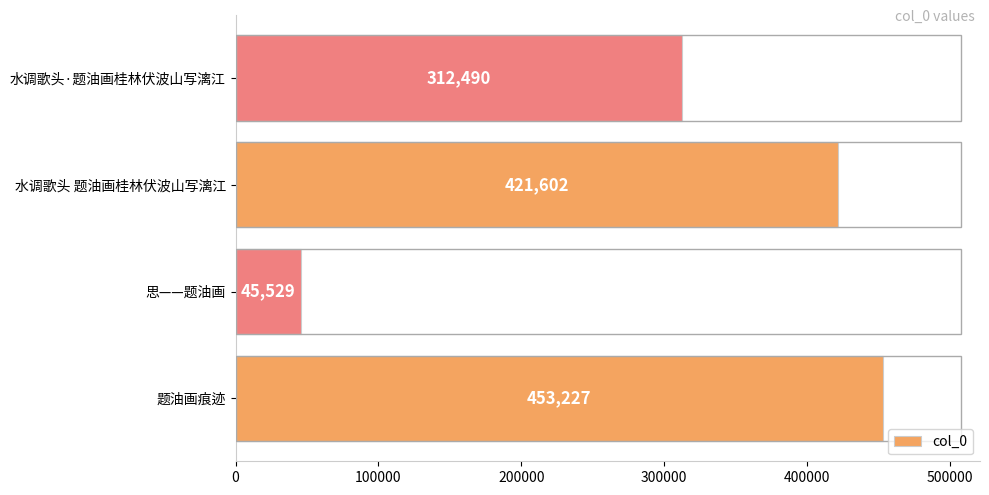

What is the minimum value shown in the chart?

45529